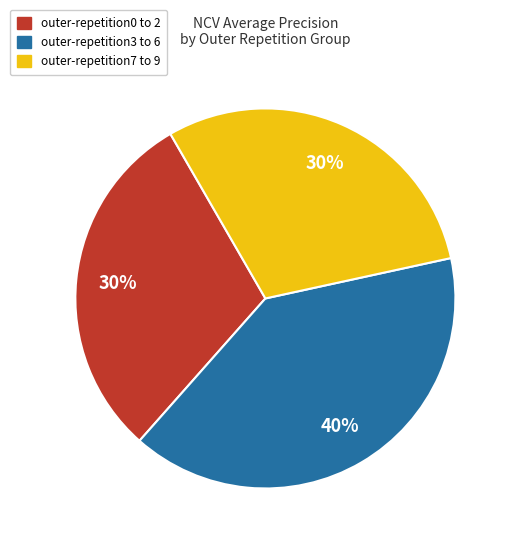

Is there a majority slice in this chart?

No